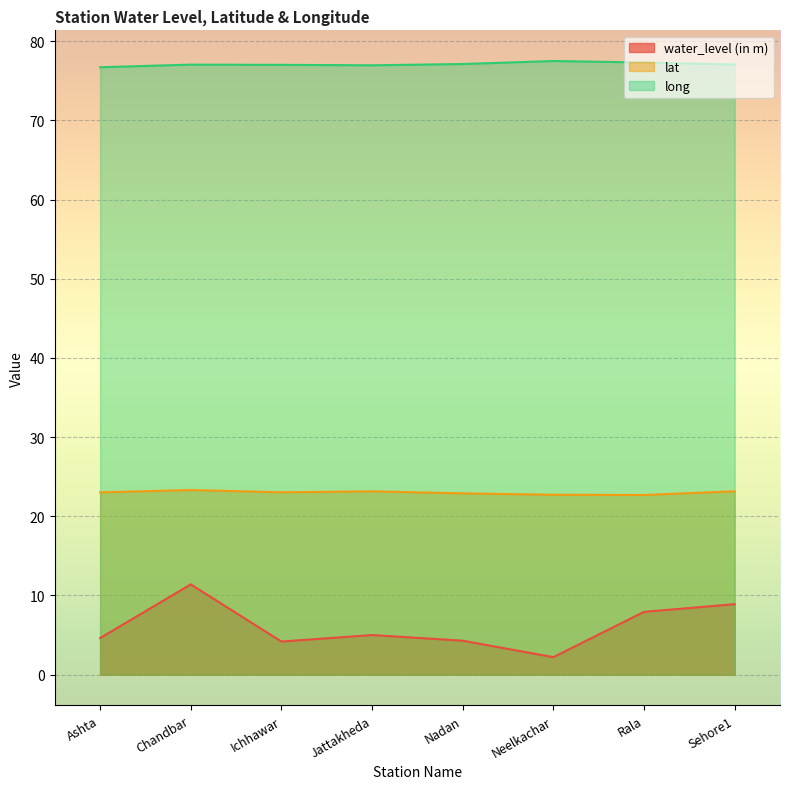

Which category has the highest value across all series?

Neelkachar